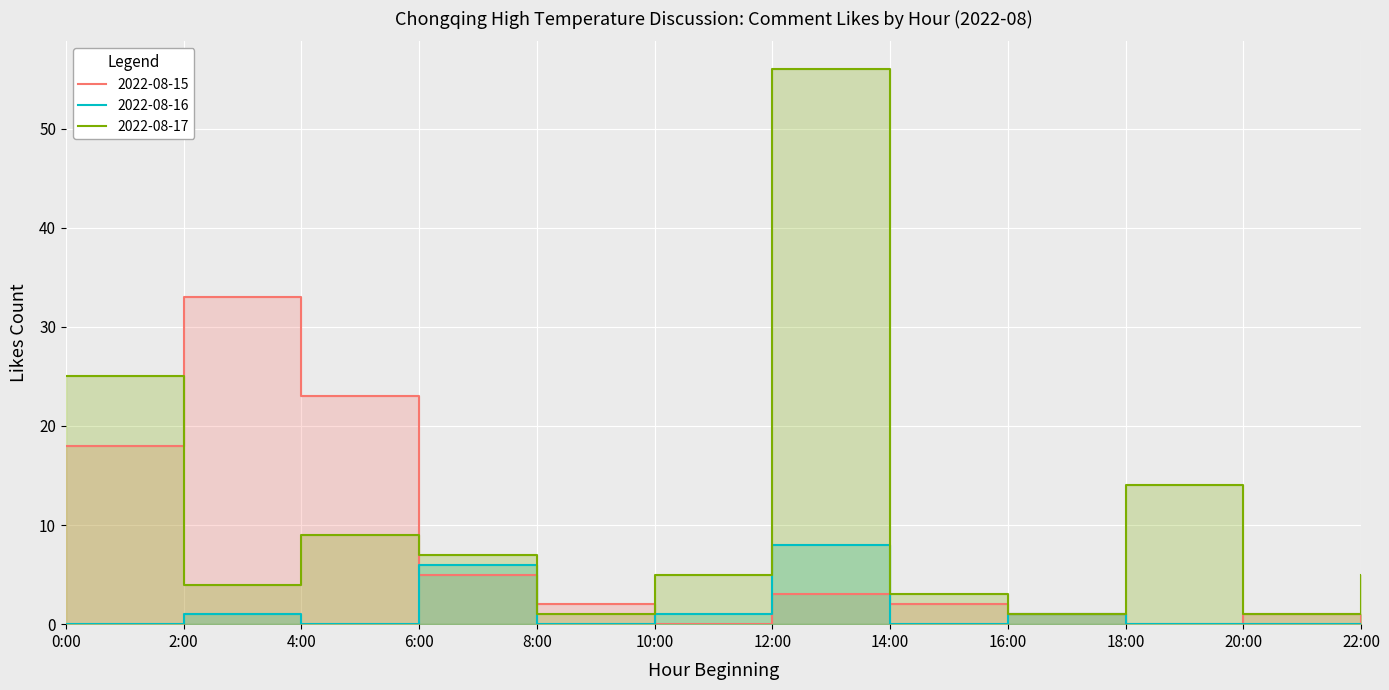

What are all the series names shown in the legend?

2022-08-15, 2022-08-16, 2022-08-17